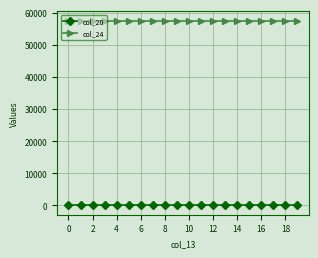

Does the chart have visible grid lines?

Yes